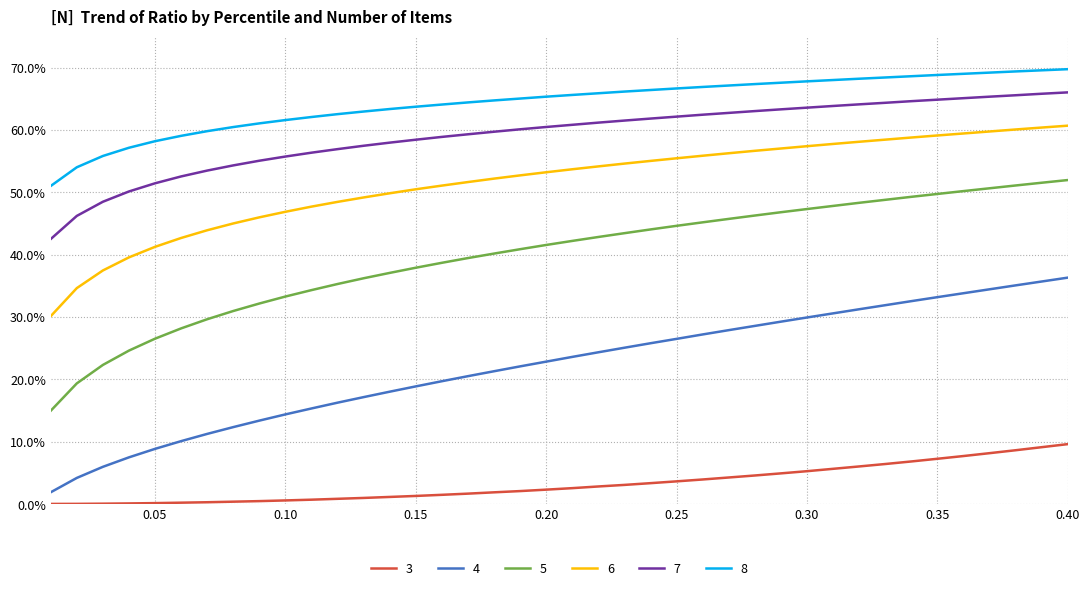

True or false: 3 and 7 intersect in this chart.

False